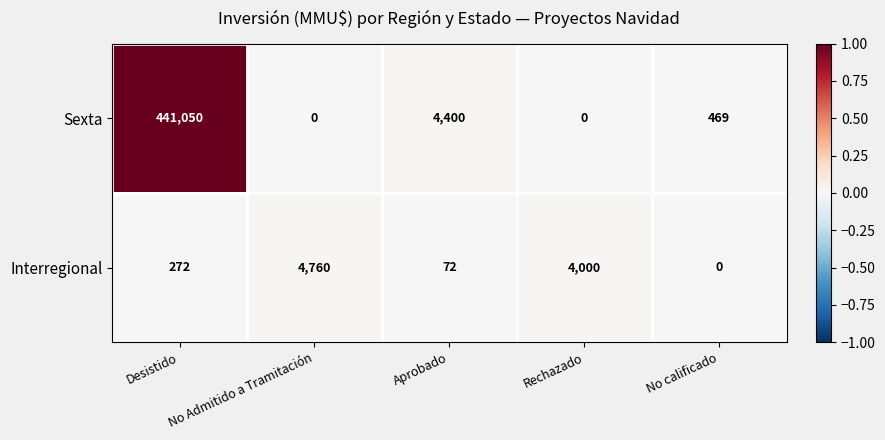

Rank the series at No calificado from highest to lowest value.

Sexta, Interregional